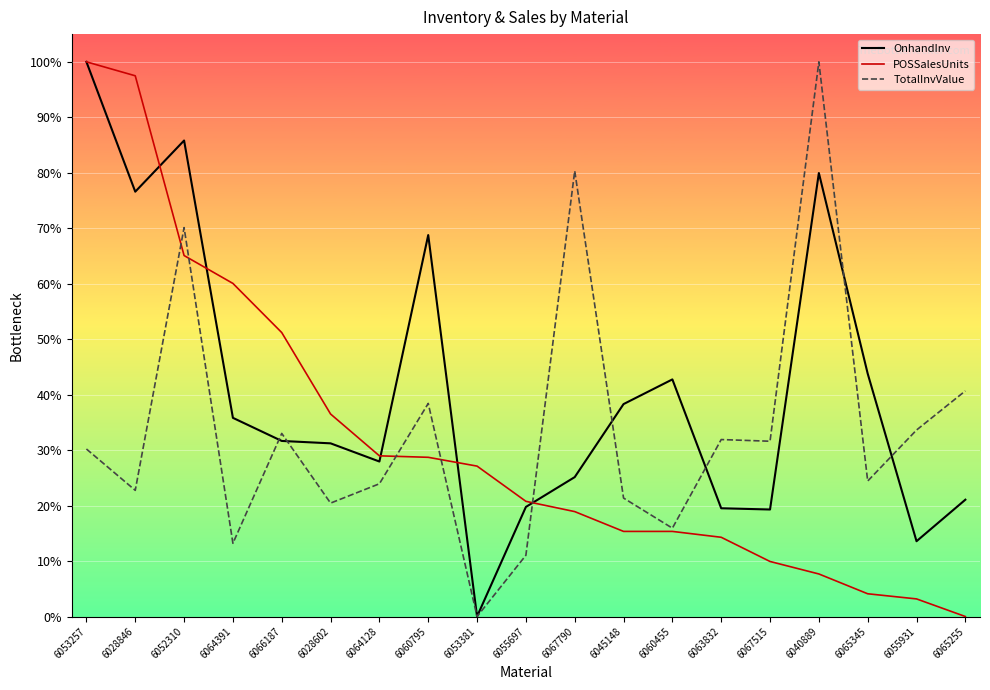

List the series in order of their overall mean, lowest first.

POSSalesUnits, TotalInvValue, OnhandInv